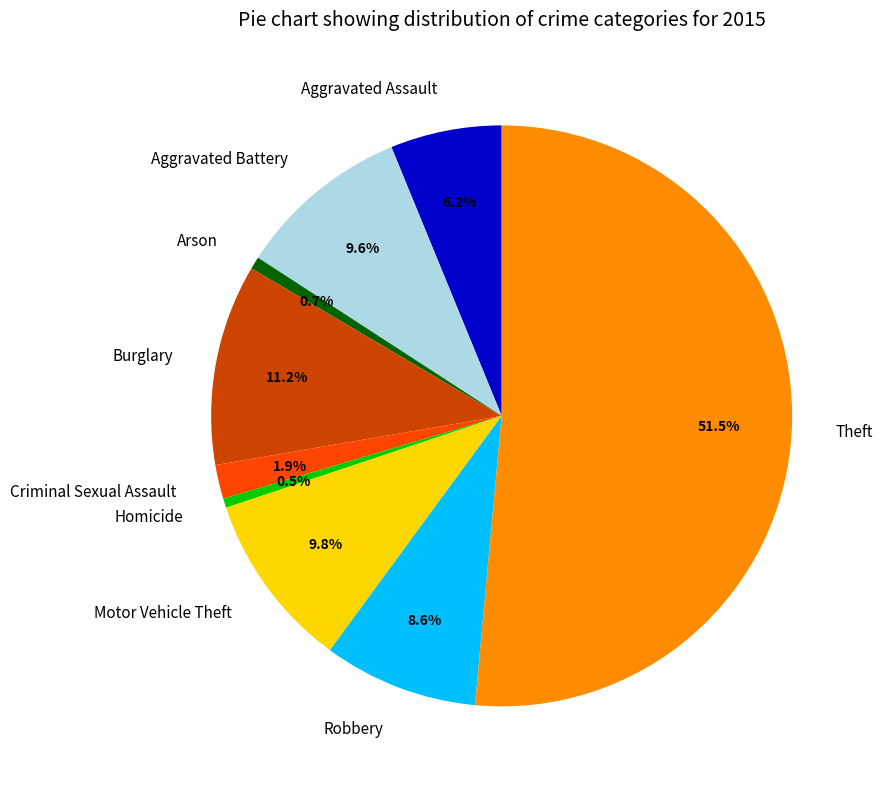

Do Robbery and Burglary together represent more than half of the pie?

No